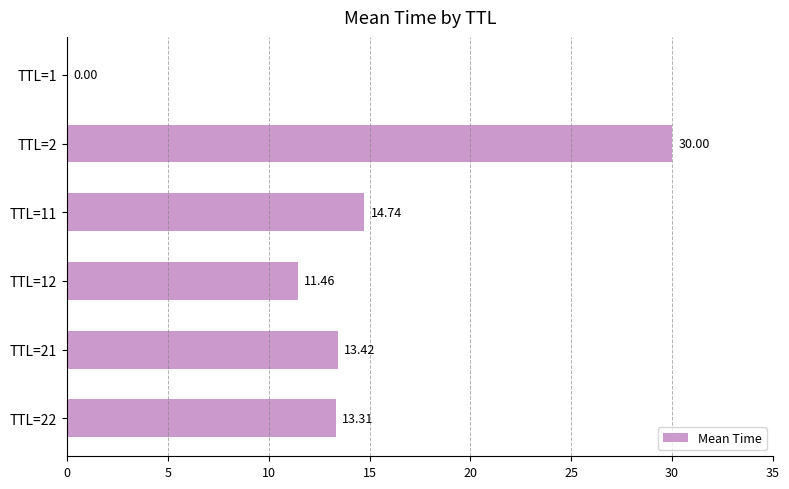

Which has a higher value, TTL=1 or TTL=12?

TTL=12